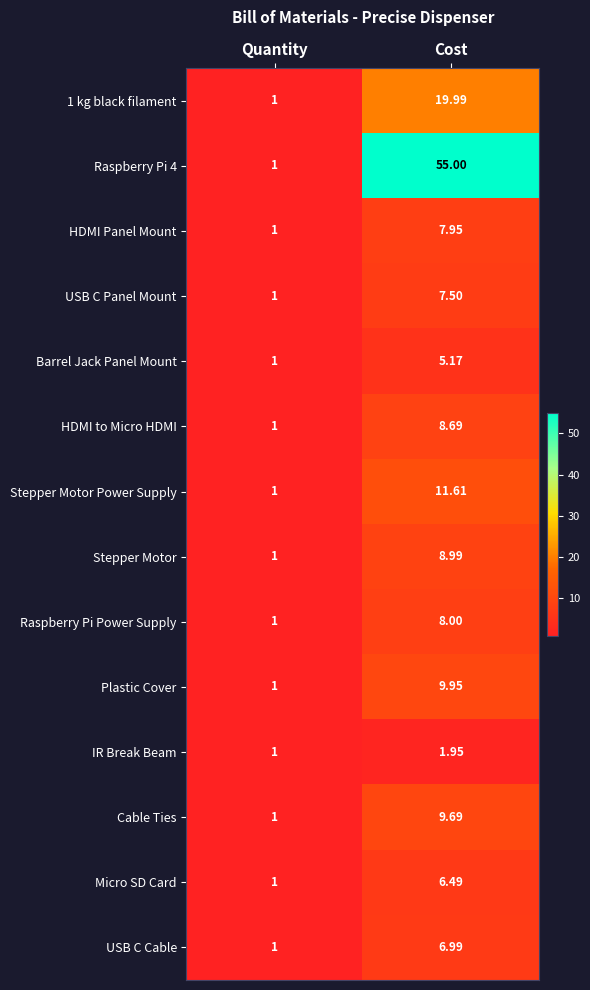

List the series in order of their peak value, highest first.

Raspberry Pi 4, 1 kg black filament, Stepper Motor Power Supply, Plastic Cover, Cable Ties, Stepper Motor, HDMI to Micro HDMI, Raspberry Pi Power Supply, HDMI Panel Mount, USB C Panel Mount, USB C Cable, Micro SD Card, Barrel Jack Panel Mount, IR Break Beam